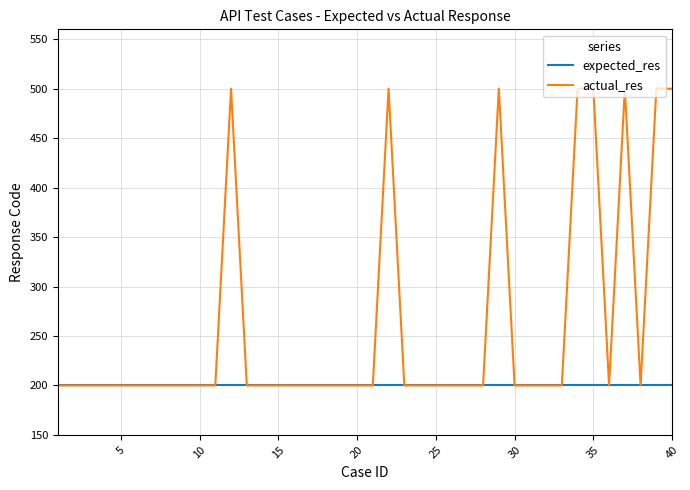

What is the lowest value of the expected_res series?

200